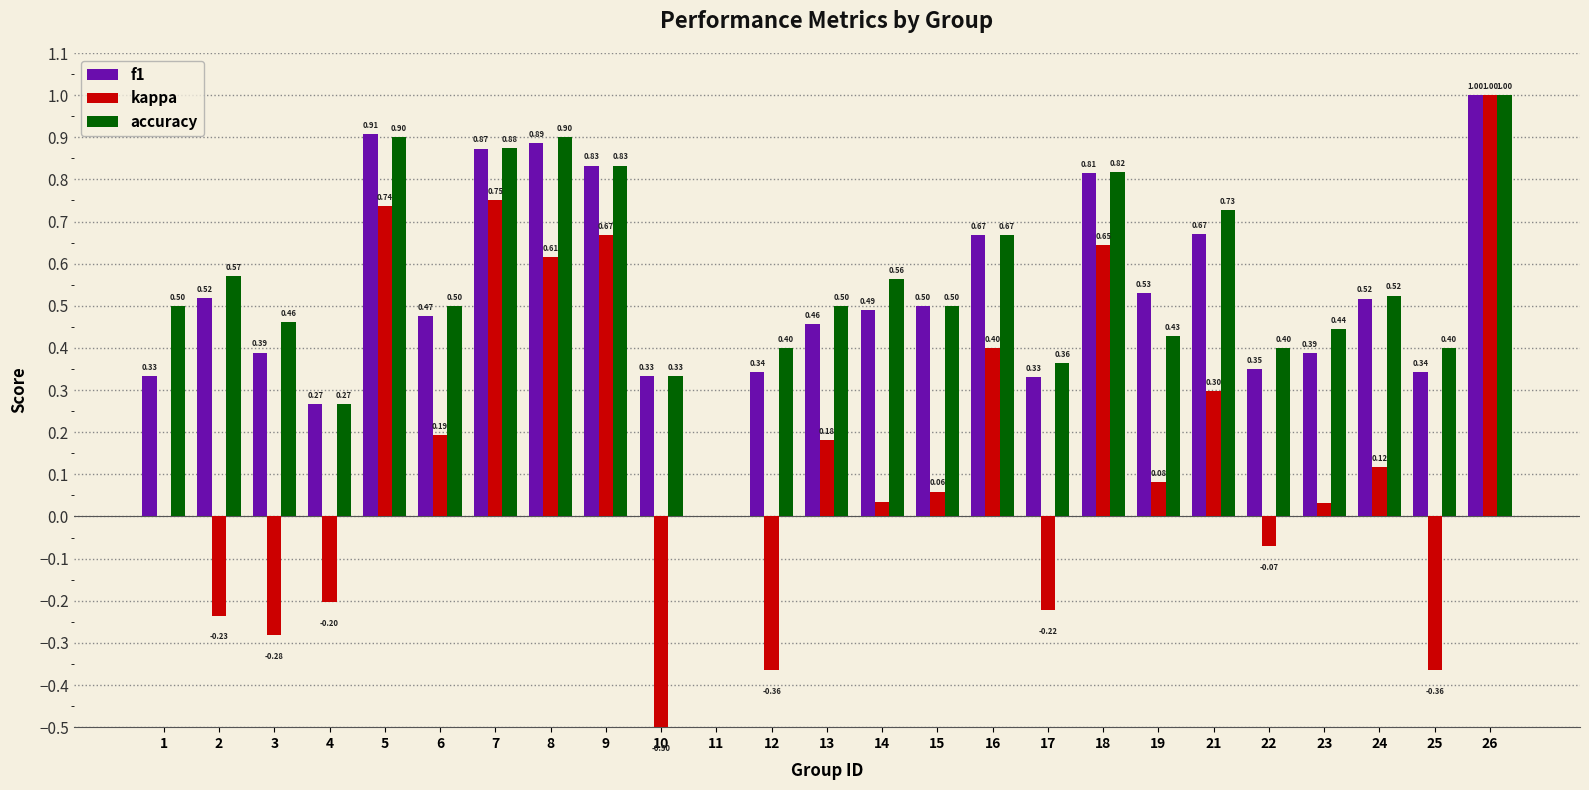

Between 4 and 15, which series saw the biggest shift?

kappa